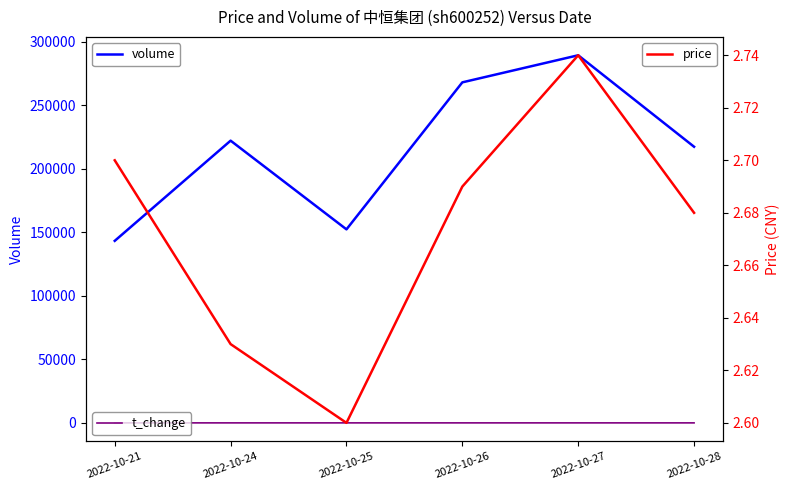

Between 2022-10-26 and 2022-10-24, which is larger?

2022-10-26